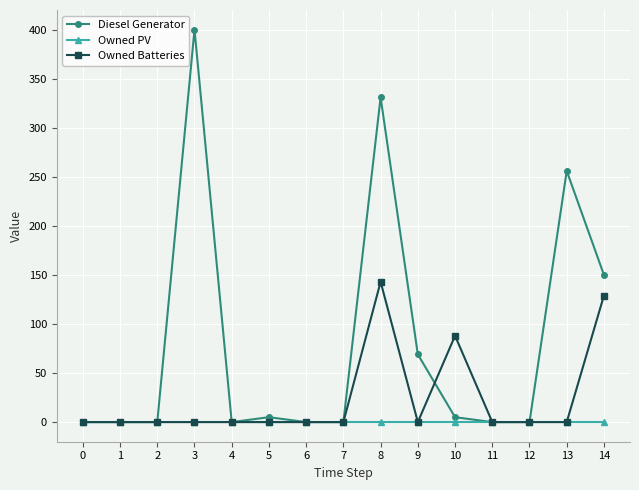

Where is Owned Batteries nearest to the value 71?

10